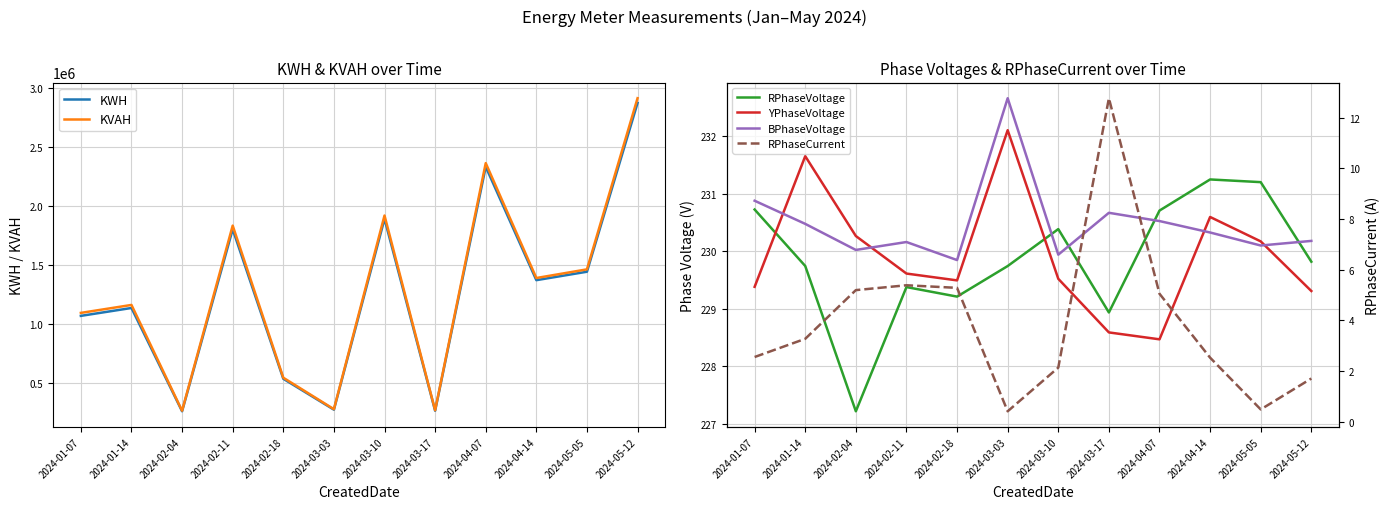

Where does the RPhaseVoltage series first go above 229?

2024-01-07